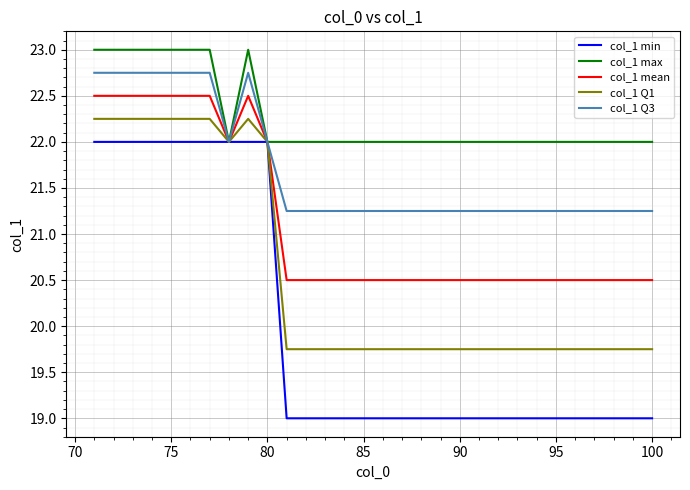

What is the difference between the maximum and minimum values in the col_1 Q1 series?

2.5